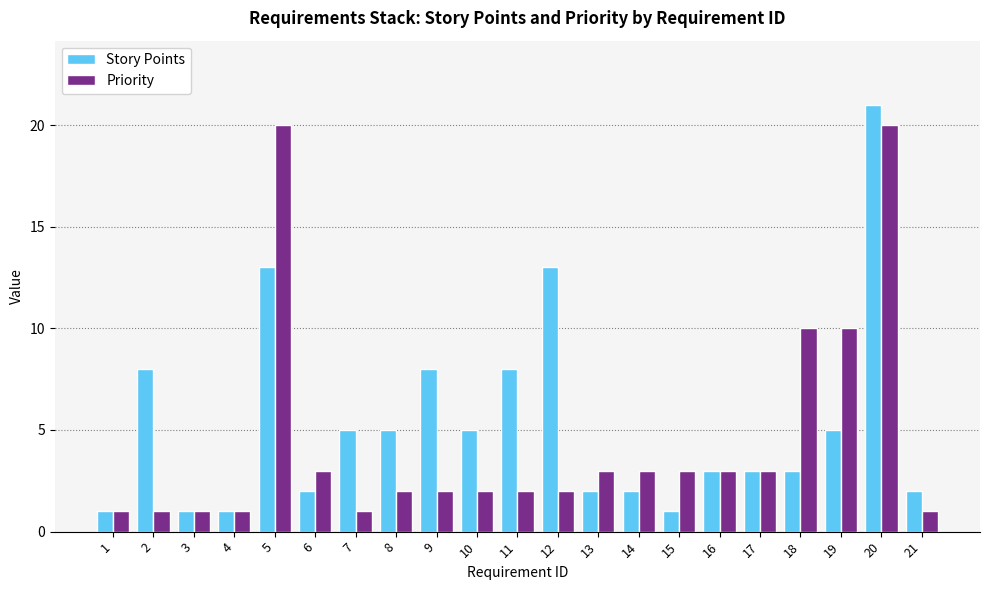

What are all the series names shown in the legend?

Story Points, Priority